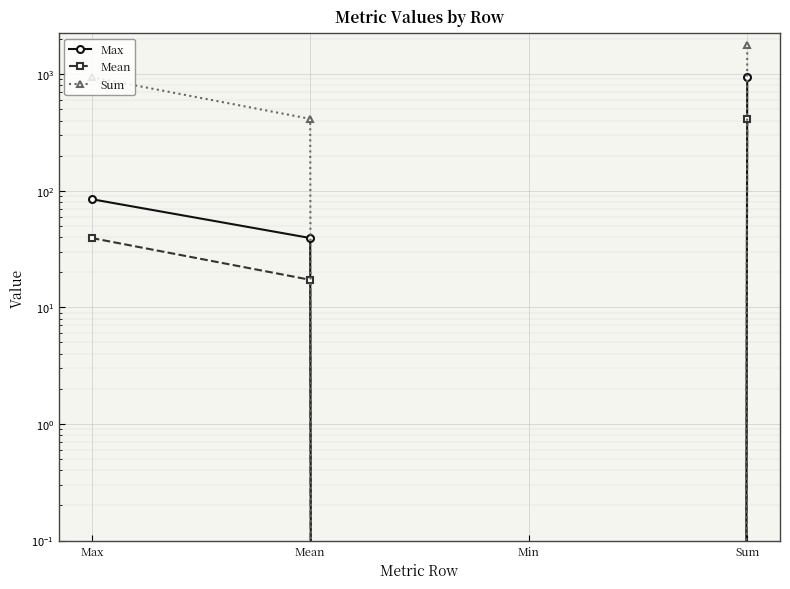

What is the total value across all series at Sum?

3128.0